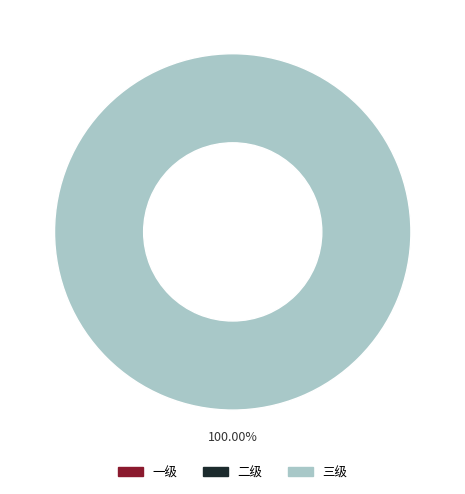

Is it true that 三级 is 99% of the pie?

False